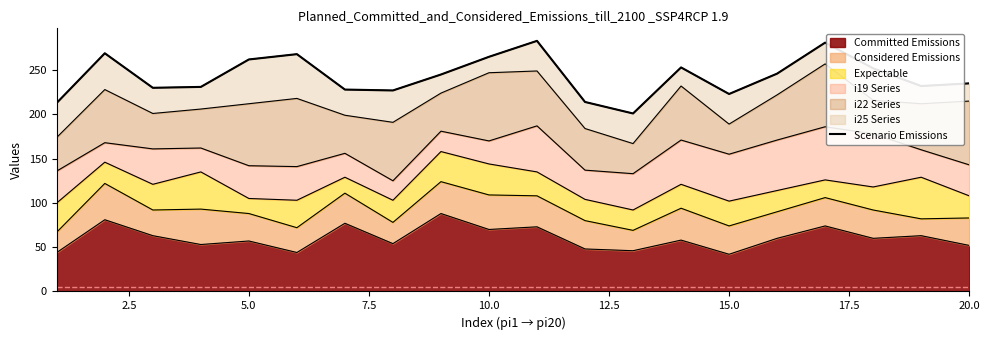

The value of Committed Emissions at 15.0 is 18. True or false?

False